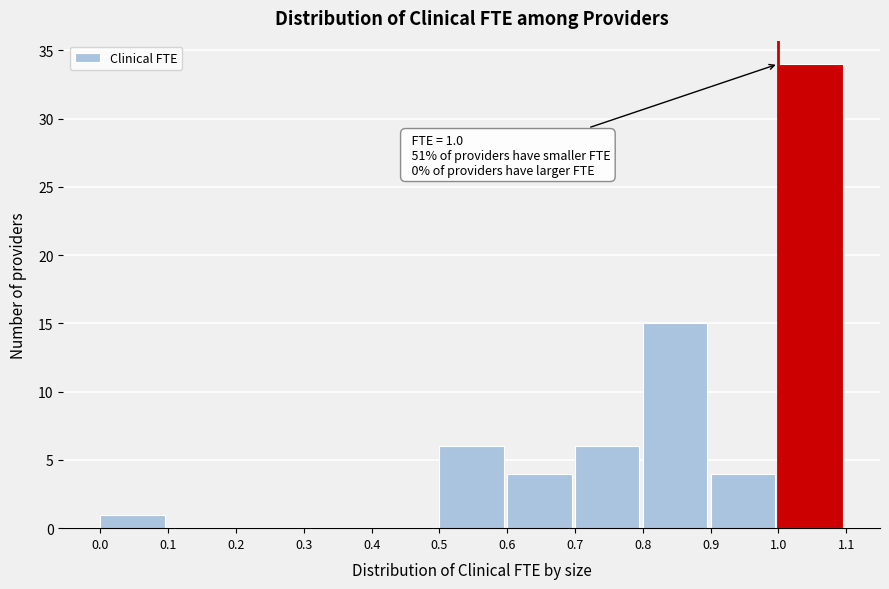

Which range on the x-axis has the tallest bar?

1.0 to 1.1